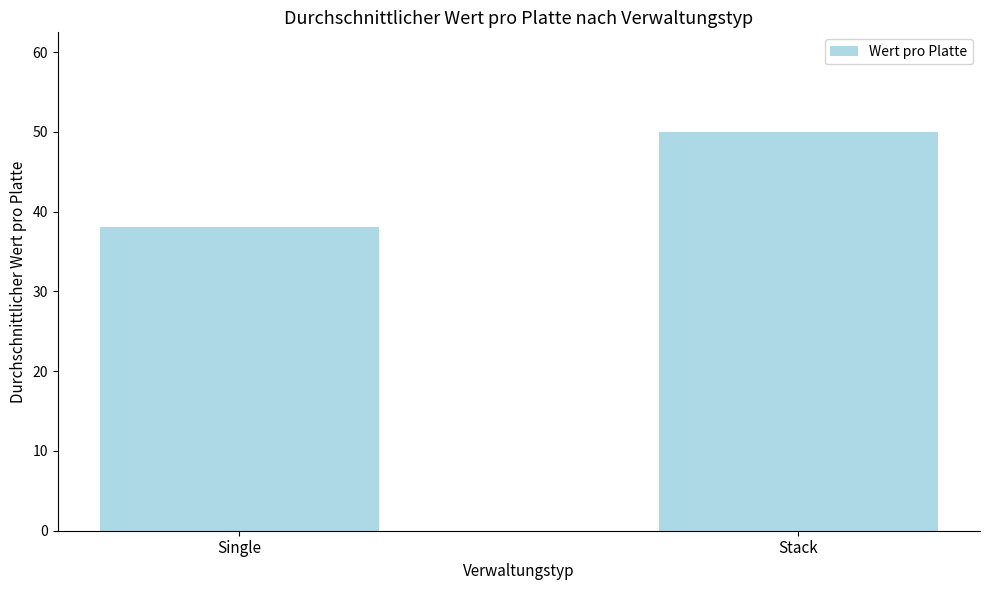

What position from the right is Stack?

1